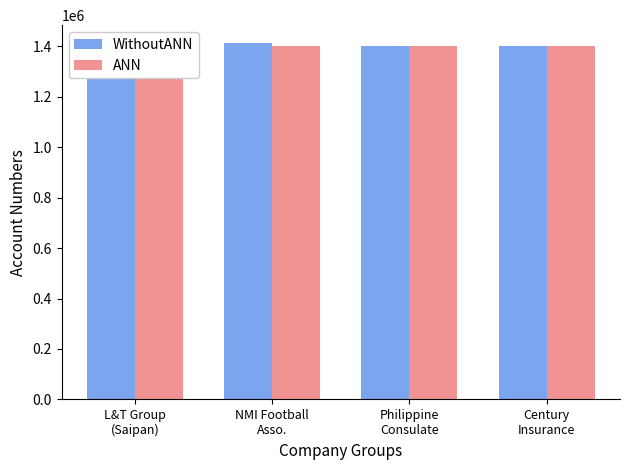

What is the difference between the maximum and minimum values in the ANN series?

290